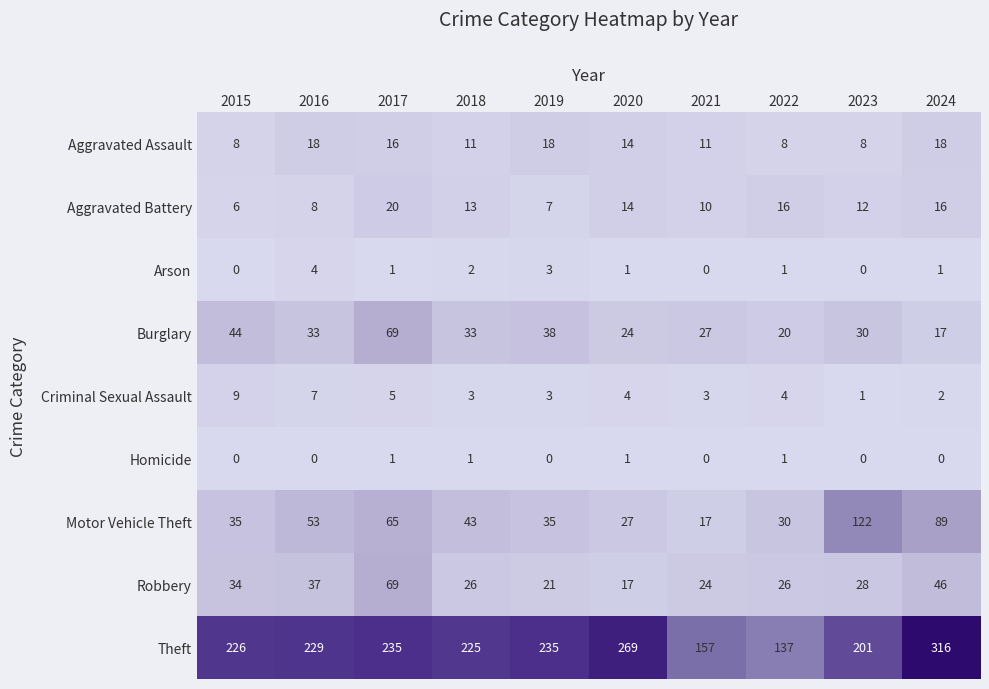

What is the highest value of the Arson series?

4